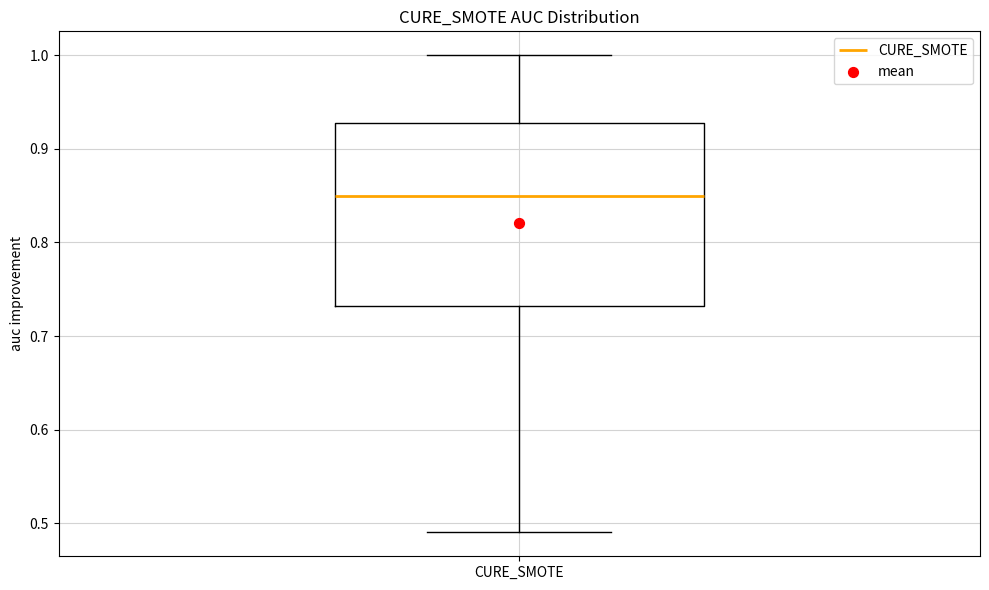

Where is the lower edge of the box for CURE_SMOTE on the y-axis? The values are not printed on the chart, so give them approximately, as read against the axis.

0.73